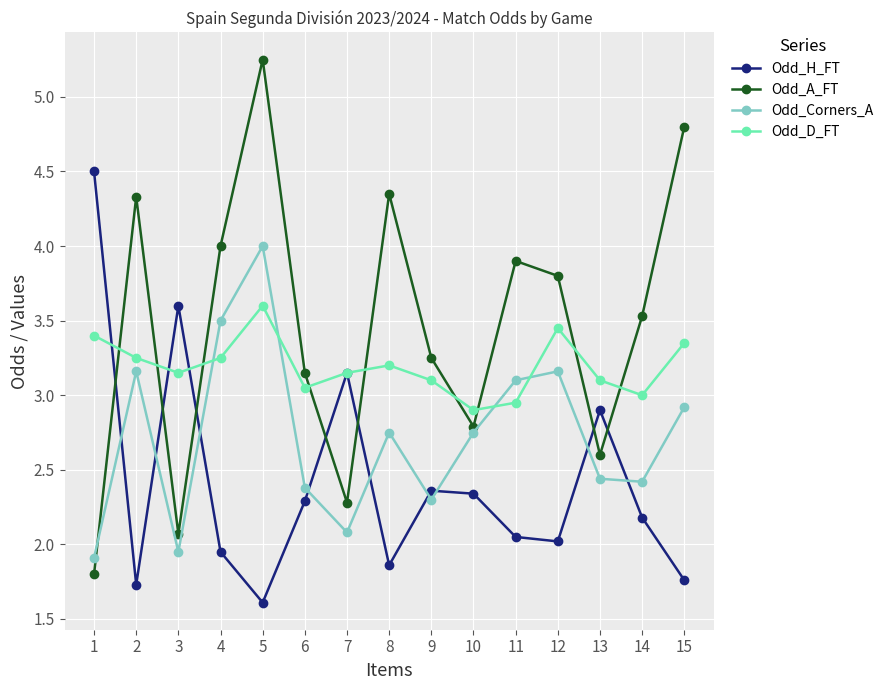

At which category does the chart reach its peak across all series?

5